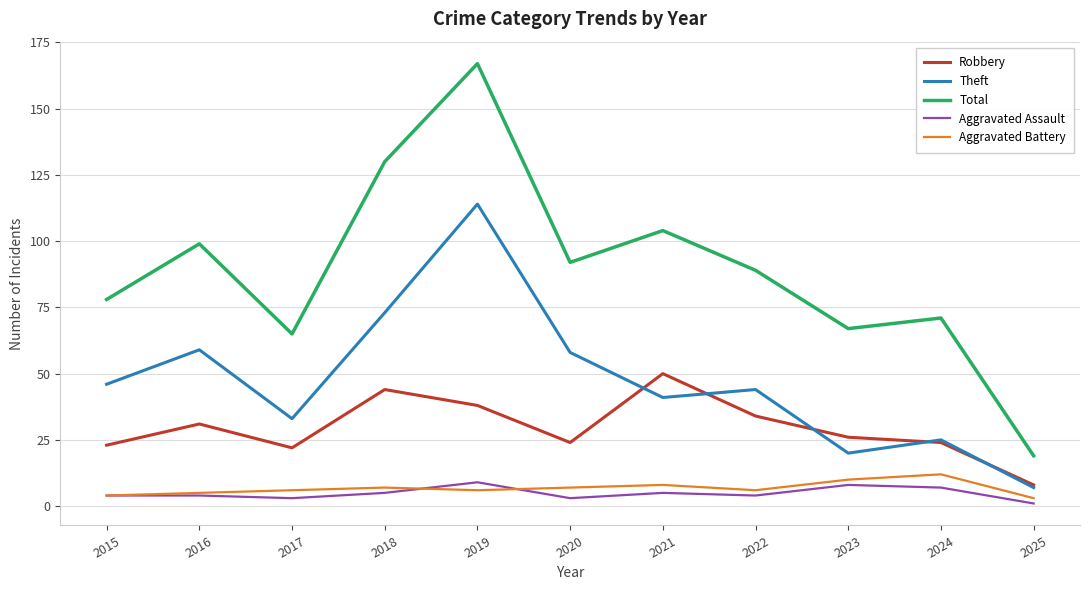

True or false: Theft and Aggravated Assault cross at least once.

False